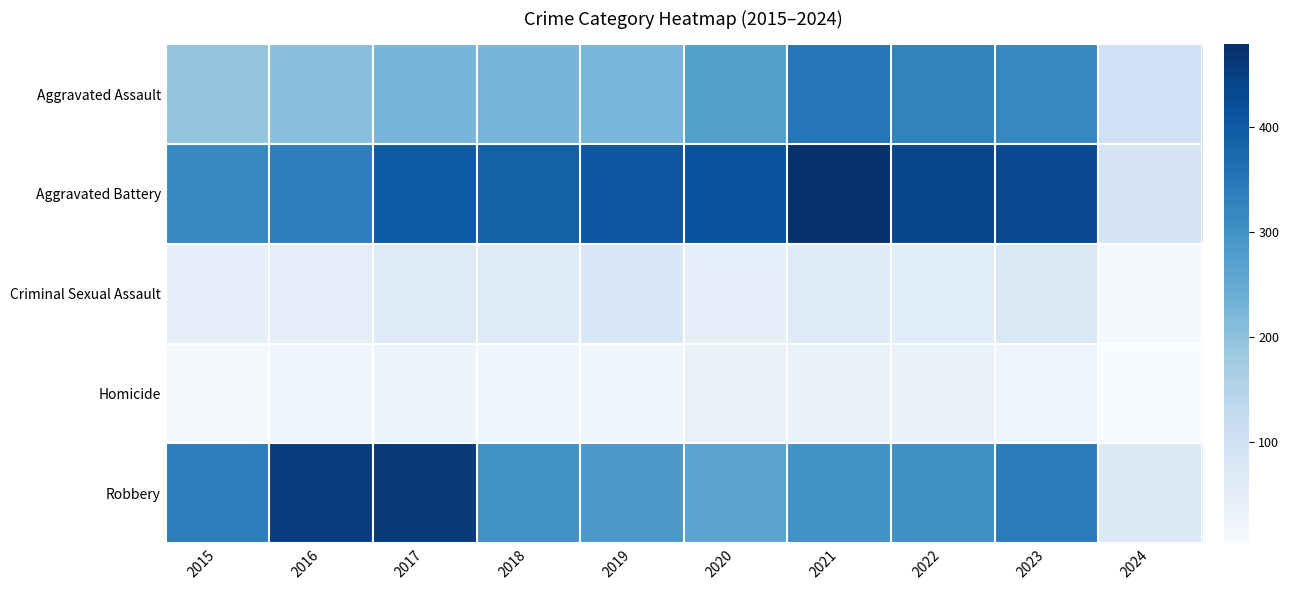

At which category is the sum across all series the highest?

2021